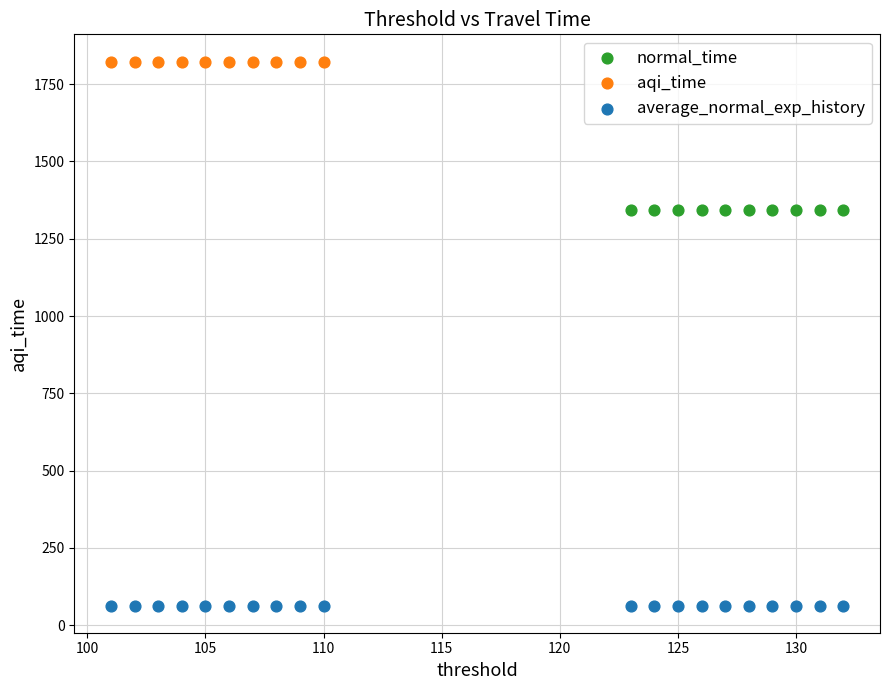

Which series contains the highest Y value?

aqi_time